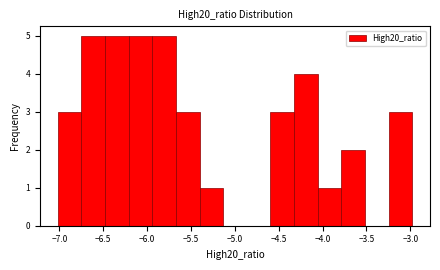

Reading left to right, transcribe this chart: for each bar, give the range it covers on the x-axis and its height. Neither the bar edges nor the heights are printed on the chart, so give them approximately, as read against the axes.

-7.00 to -6.75: 3
-6.75 to -6.50: 5
-6.50 to -6.20: 5
-6.20 to -5.95: 5
-5.95 to -5.65: 5
-5.65 to -5.40: 3
-5.40 to -5.15: 1
-5.15 to -4.85: 0
-4.85 to -4.60: 0
-4.60 to -4.30: 3
-4.30 to -4.05: 4
-4.05 to -3.80: 1
-3.80 to -3.50: 2
-3.50 to -3.25: 0
-3.25 to -3.00: 3